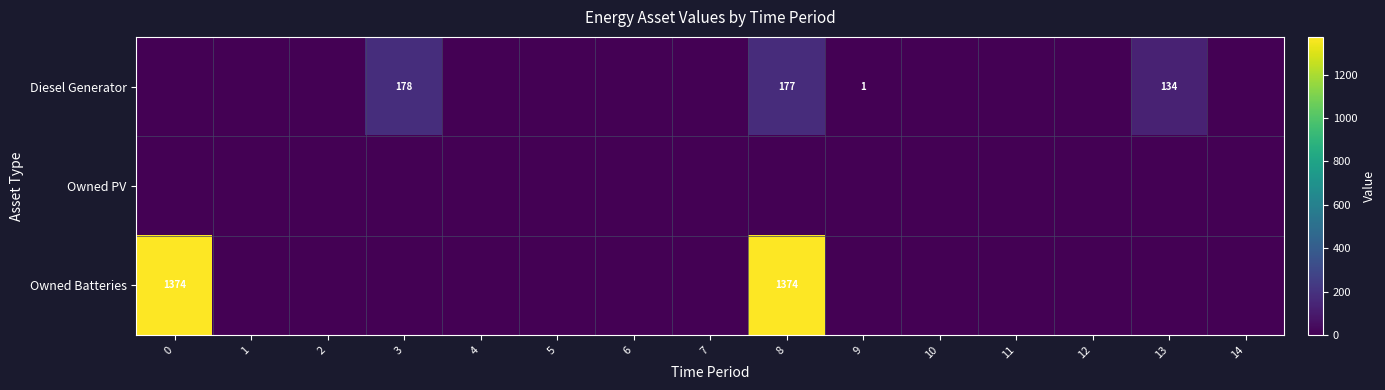

At how many categories does at least one series exceed 649?

2